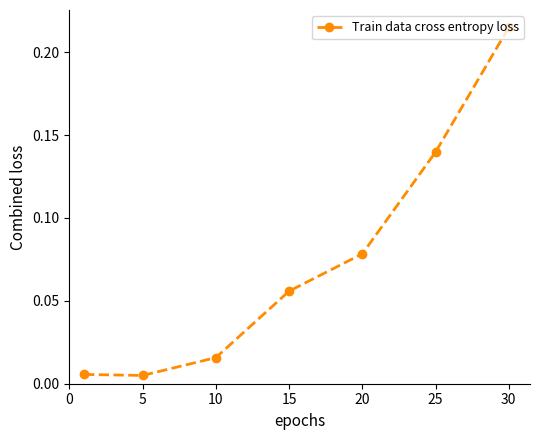

True or false: the data has more than 0 interior local peaks.

False